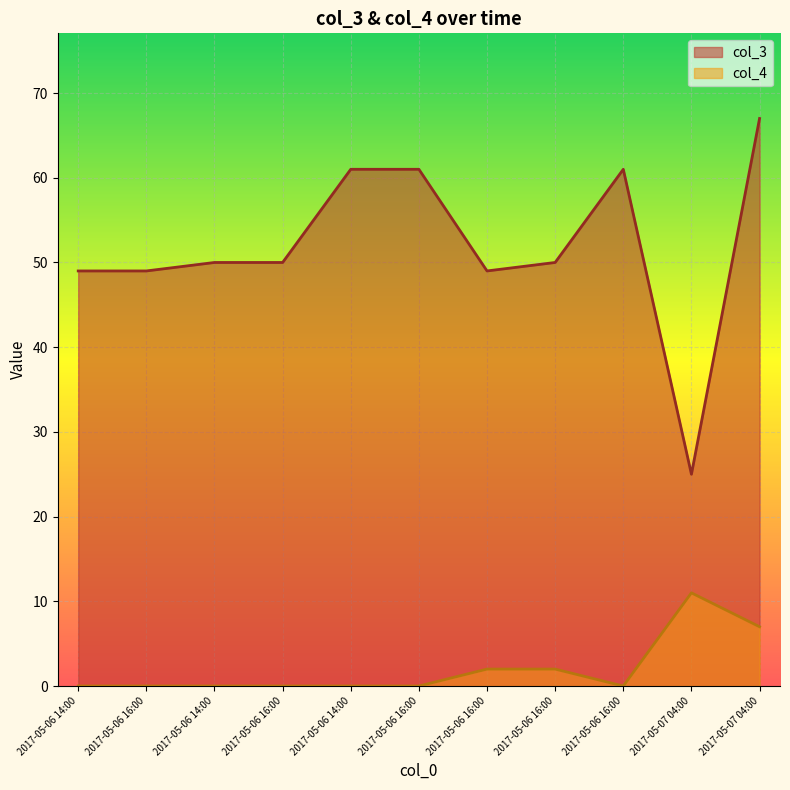

What is the difference between the highest and lowest values at 2017-05-07 04:00?

14